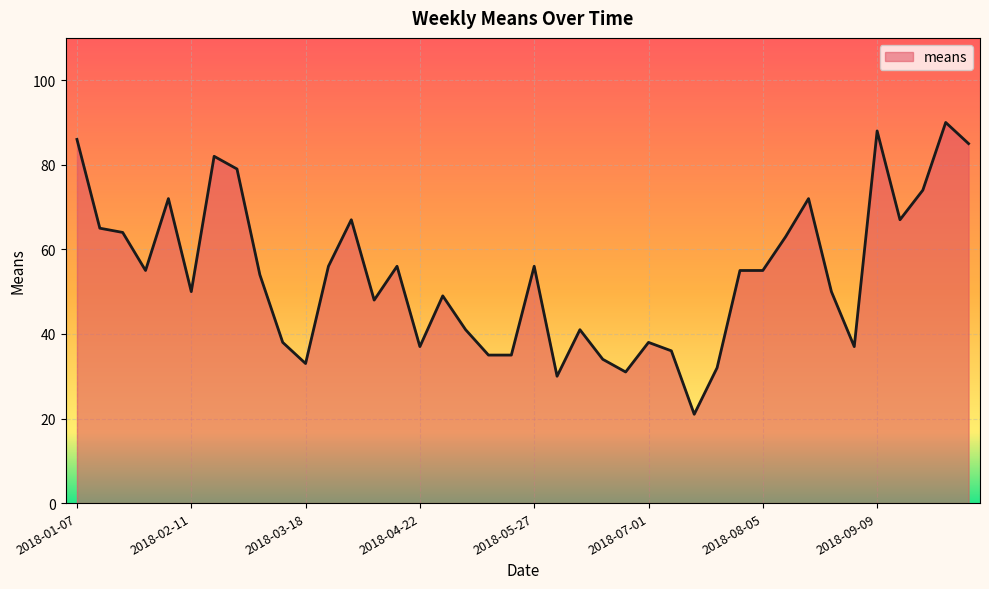

What is the greatest value displayed?

90